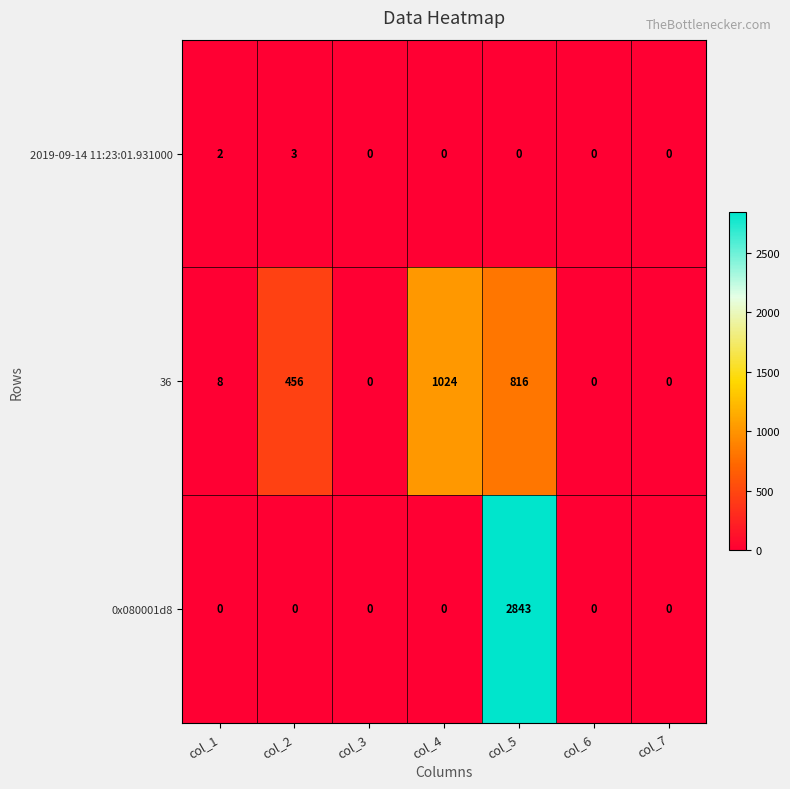

Which series changed the most between col_4 and col_5?

0x080001d8